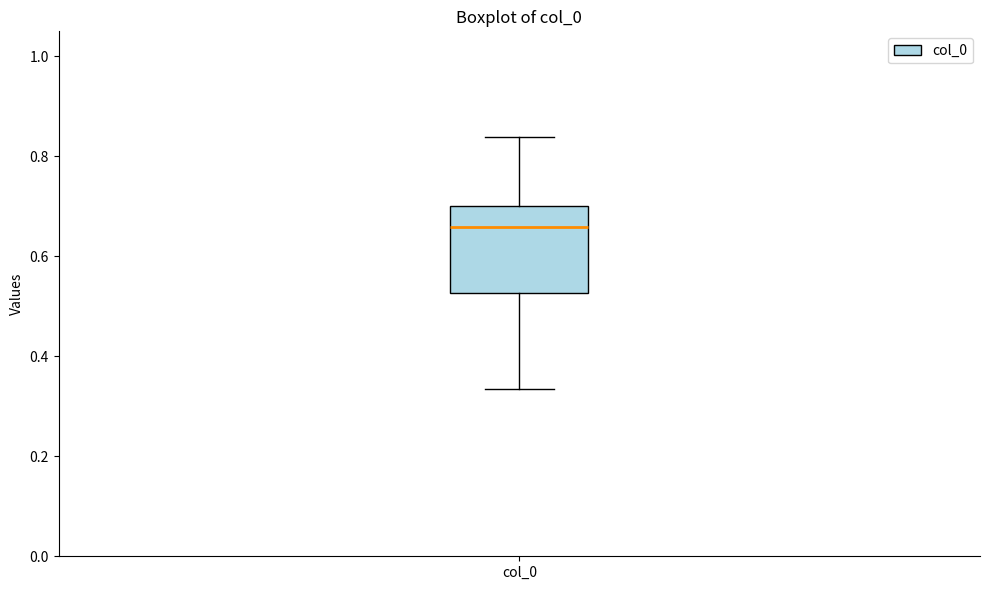

Read this box plot against the y-axis: the position of the median line, the range covered by the box, and the ends of both whiskers. The values are not printed on the chart, so give them approximately, as read against the axis.

median 0.66, box 0.52 to 0.70, whiskers 0.34 to 0.84